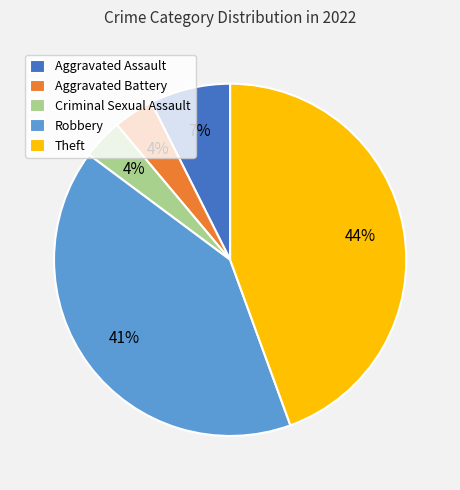

Which slice is the largest?

Theft